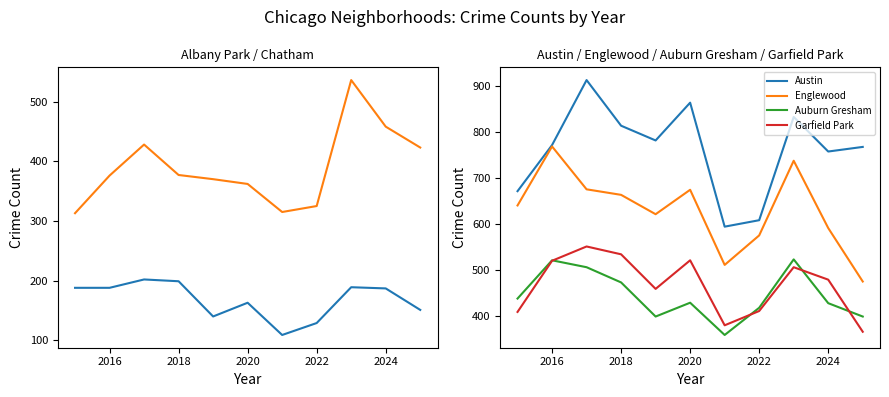

What is the sum of the Englewood values at 2022 and 2018?

1238